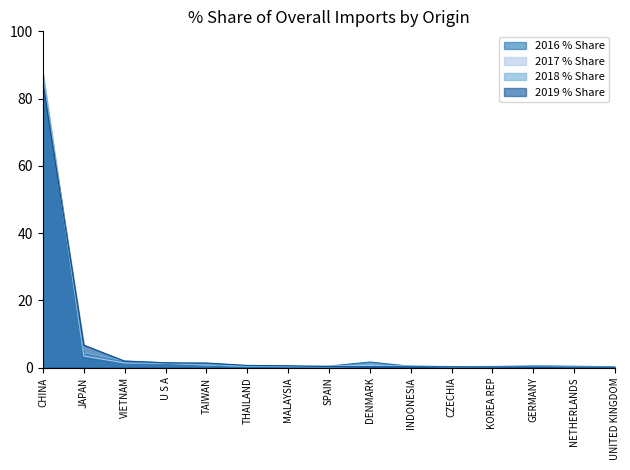

Is it true that 2019 % Share equals 2.4 at TAIWAN?

False